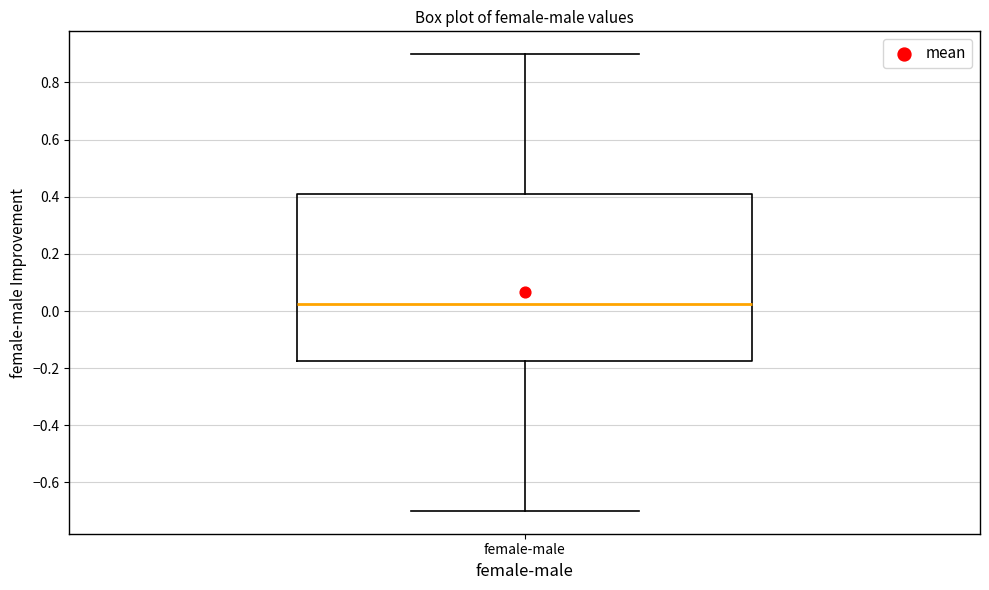

Transcribe this box plot: give where the median line is, the range the box spans, and where the two whiskers end, as read against the y-axis. The values are not printed on the chart, so give them approximately, as read against the axis.

median 0.02, box -0.18 to 0.40, whiskers -0.70 to 0.90